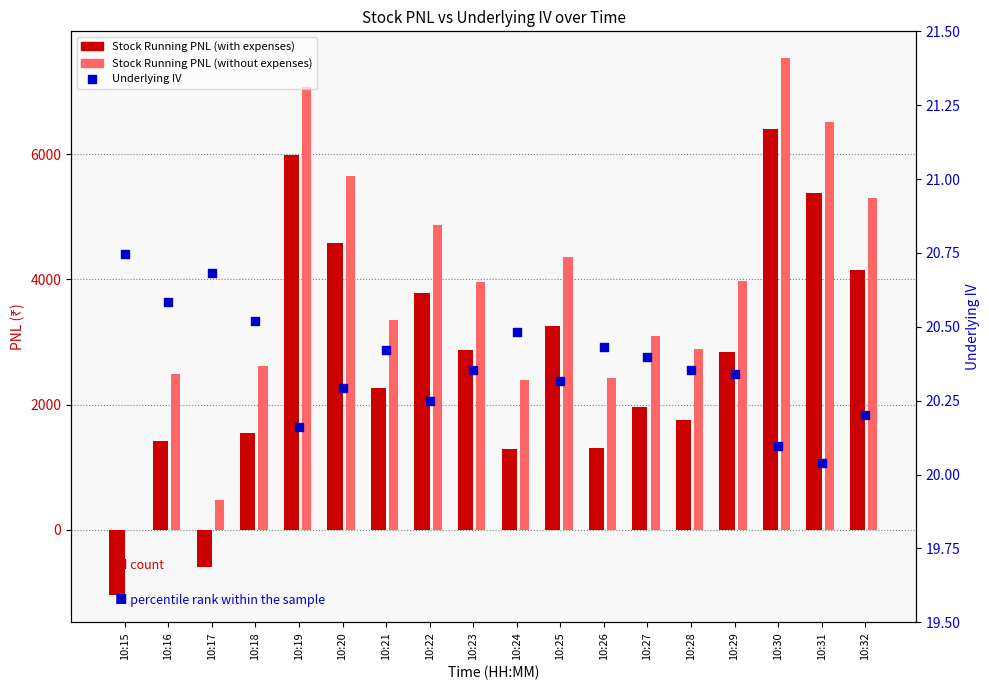

Is the value of Stock Running PNL (without expenses) at 10:32 greater than the value of Stock Running PNL (with expenses) at 10:26?

Yes